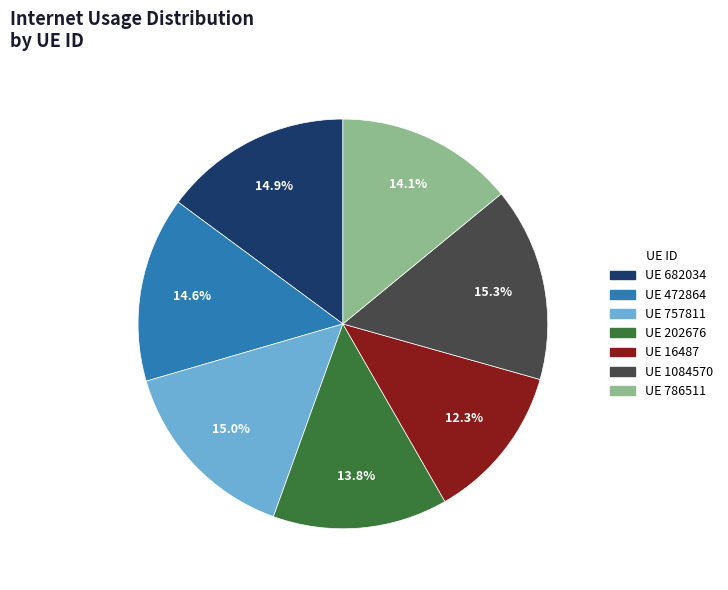

Is there a majority slice in this chart?

No